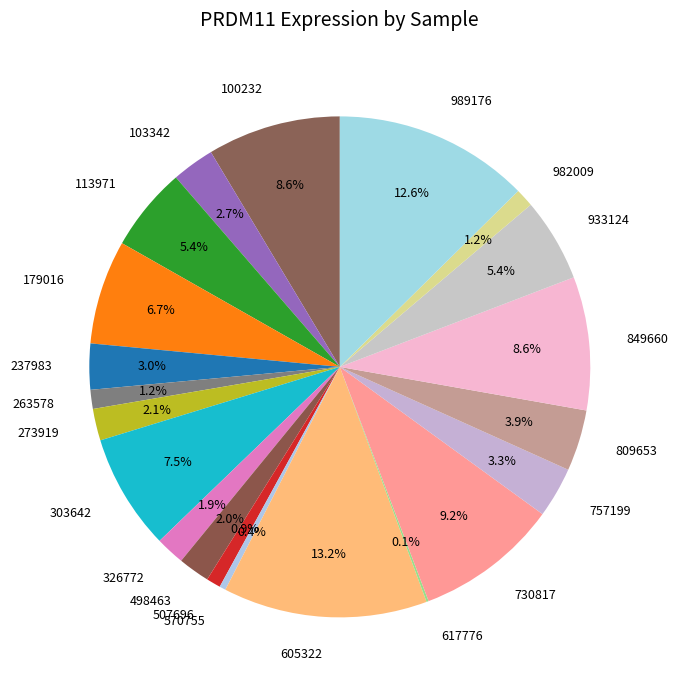

The 982009 slice represents 9% of the pie. True or false?

False